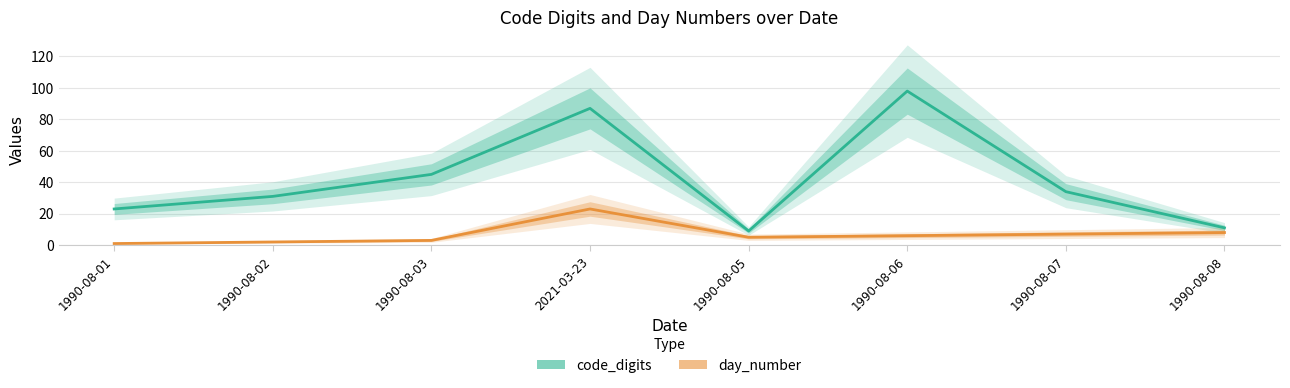

In day_number, how many points are lower than both neighbors (excluding endpoints)?

1